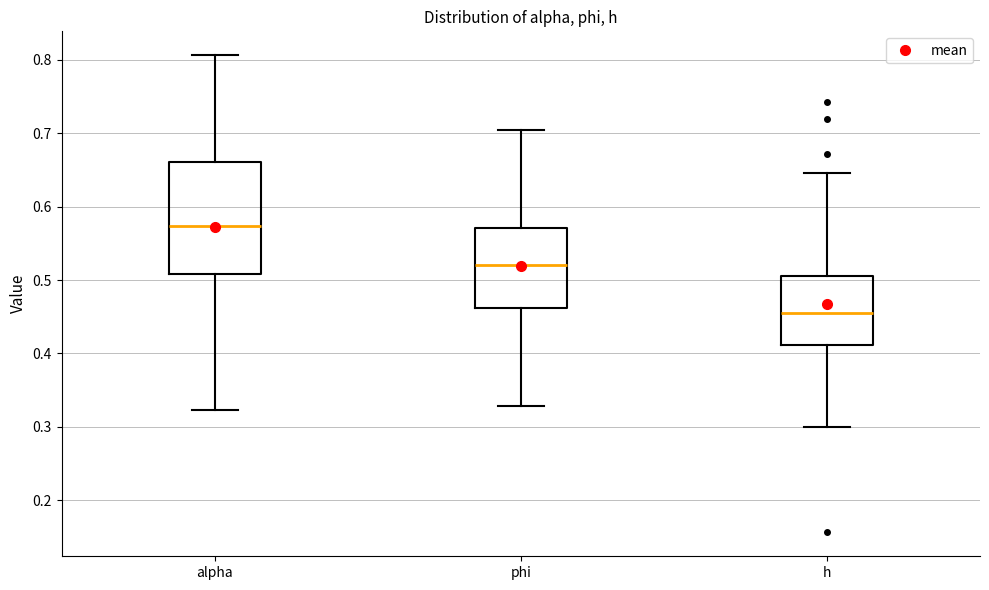

Reading left to right, transcribe this box plot: for each box, give where its median line is, the range the box spans, and where its two whiskers end, as read against the y-axis. The values are not printed on the chart, so give them approximately, as read against the axis.

alpha: median 0.57, box 0.51 to 0.66, whiskers 0.32 to 0.81
phi: median 0.52, box 0.46 to 0.57, whiskers 0.33 to 0.70
h: median 0.46, box 0.41 to 0.51, whiskers 0.30 to 0.65